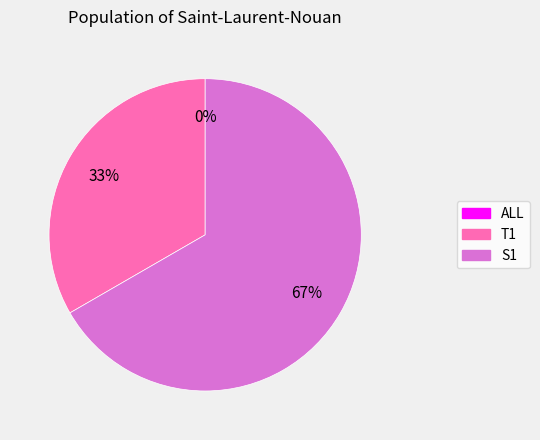

Do T1 and ALL together represent more than half of the pie?

No